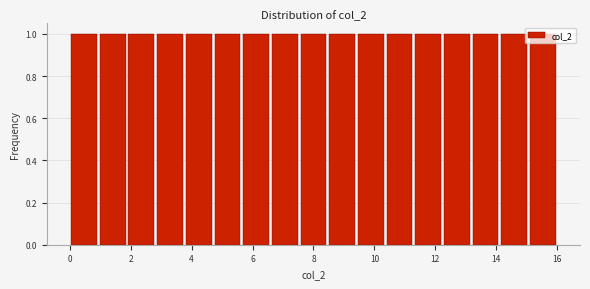

Reading left to right, transcribe this chart: for each bar, give the range it covers on the x-axis and its height. Neither the bar edges nor the heights are printed on the chart, so give them approximately, as read against the axes.

0.0 to 1.0: 1
1.0 to 1.8: 1
1.8 to 2.8: 1
2.8 to 3.8: 1
3.8 to 4.8: 1
4.8 to 5.6: 1
5.6 to 6.6: 1
6.6 to 7.6: 1
7.6 to 8.4: 1
8.4 to 9.4: 1
9.4 to 10.4: 1
10.4 to 11.2: 1
11.2 to 12.2: 1
12.2 to 13.2: 1
13.2 to 14.2: 1
14.2 to 15.0: 1
15.0 to 16.0: 1